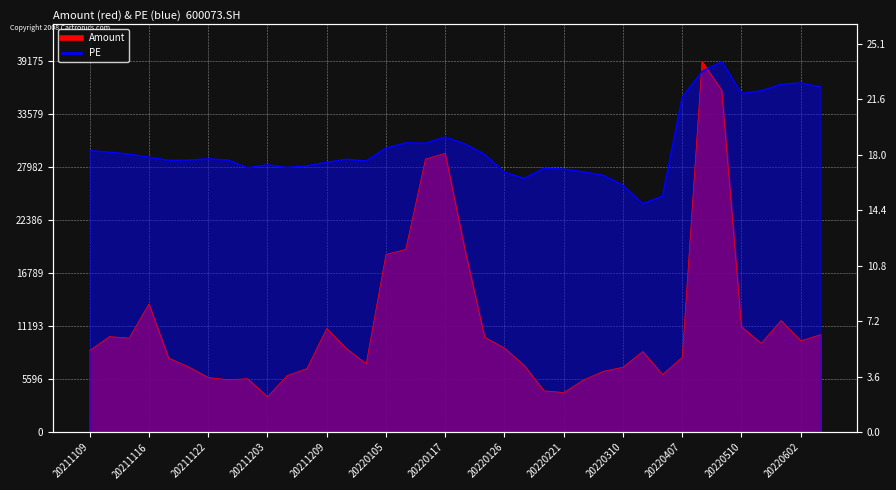

How many times do PE and Amount cross each other?

2